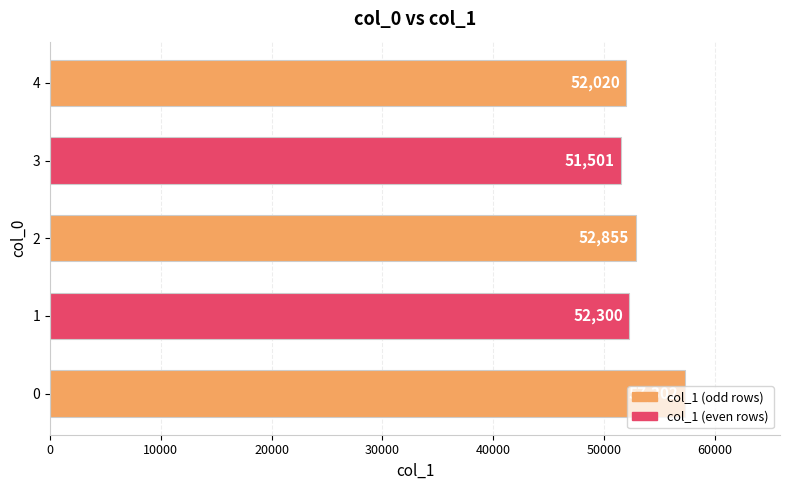

What is the change in value from 0 to 2?

-4447